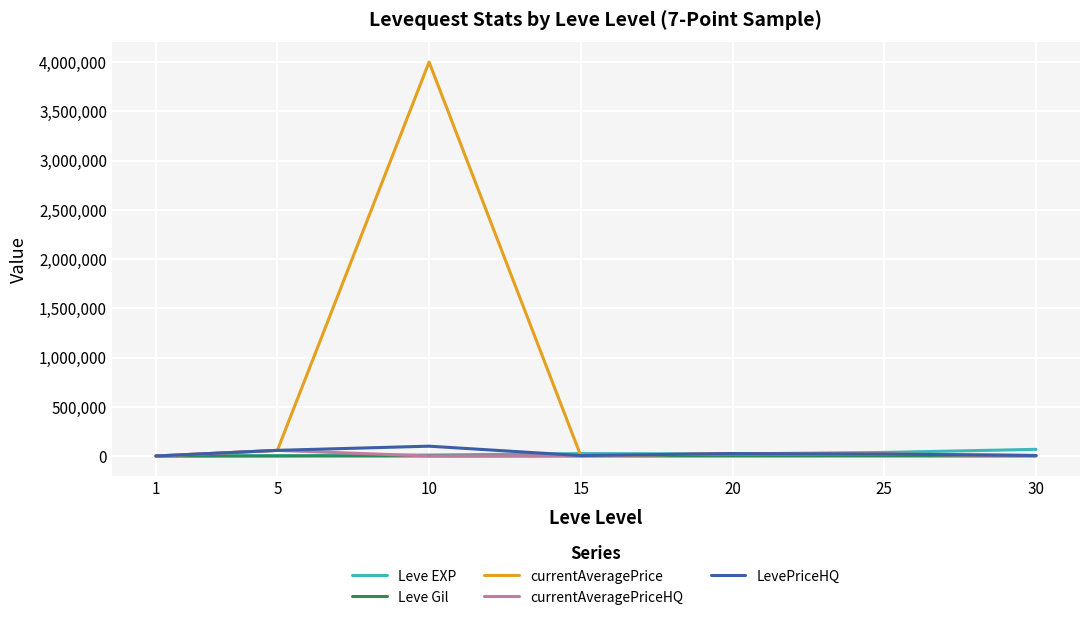

Which series has the largest total across all categories?

currentAveragePrice